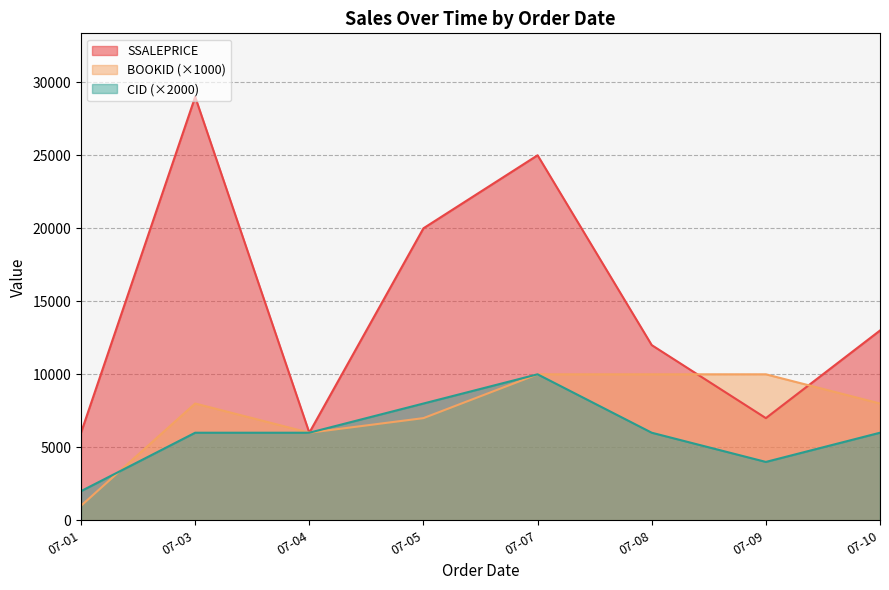

Which series has the widest spread of values?

SSALEPRICE